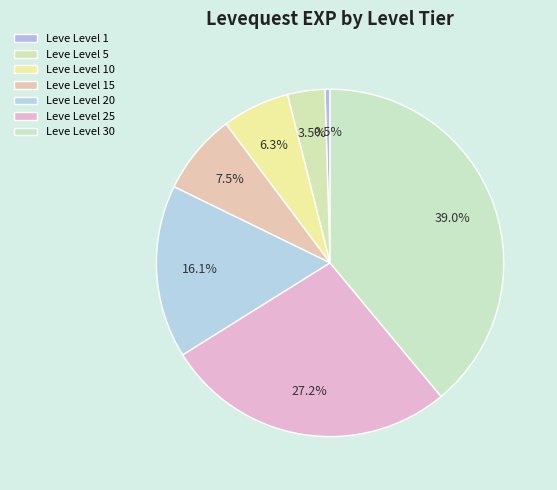

Approximately how many times larger is the value at Leve Level 30 compared to Leve Level 15?

5.2